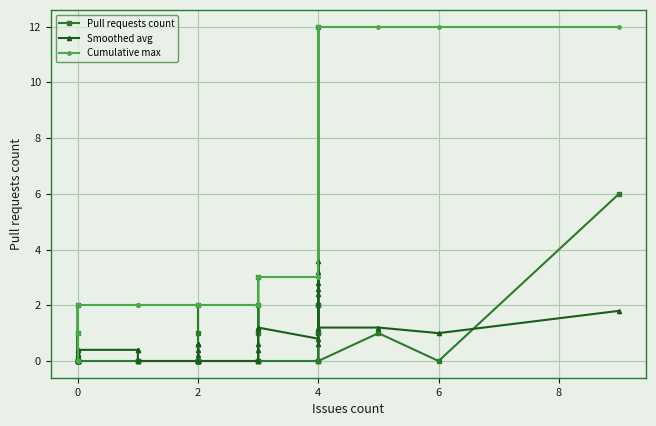

How many series are shown in this chart?

3